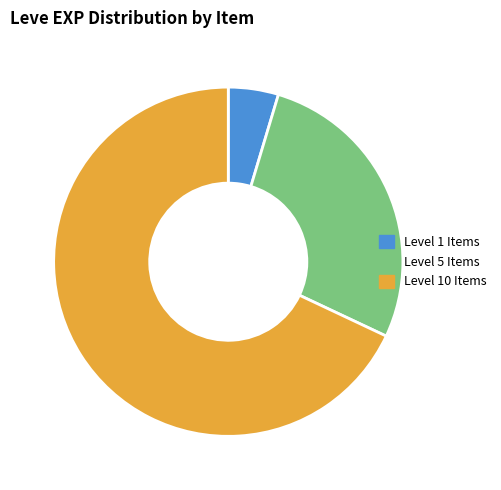

Is there a majority slice in this chart?

Yes